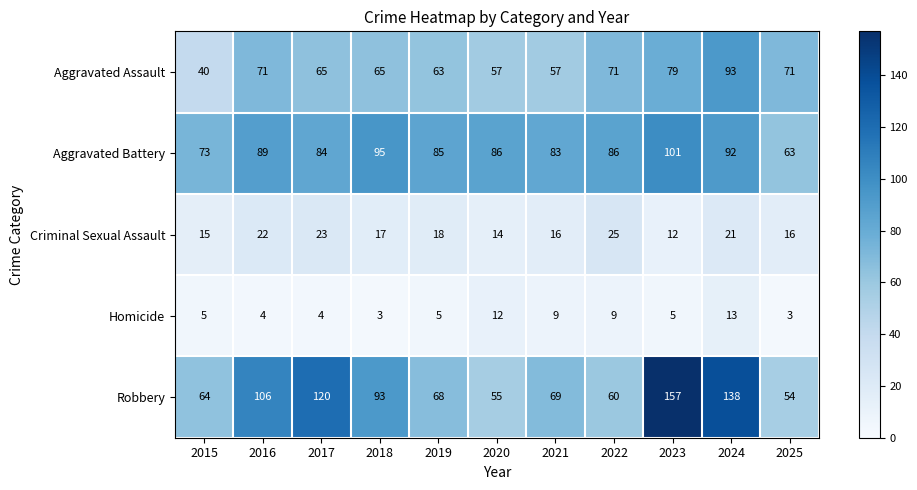

What is the highest value of the Homicide series?

13